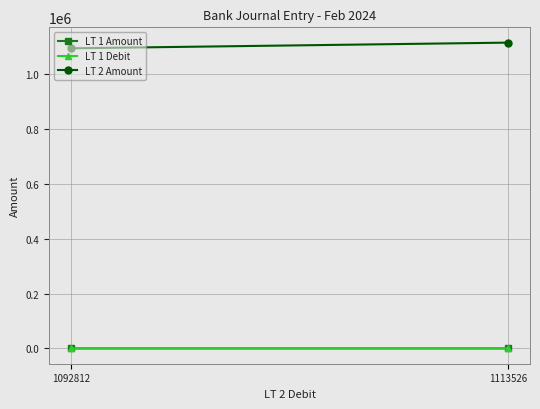

Which category has the lowest value across all series?

1092812